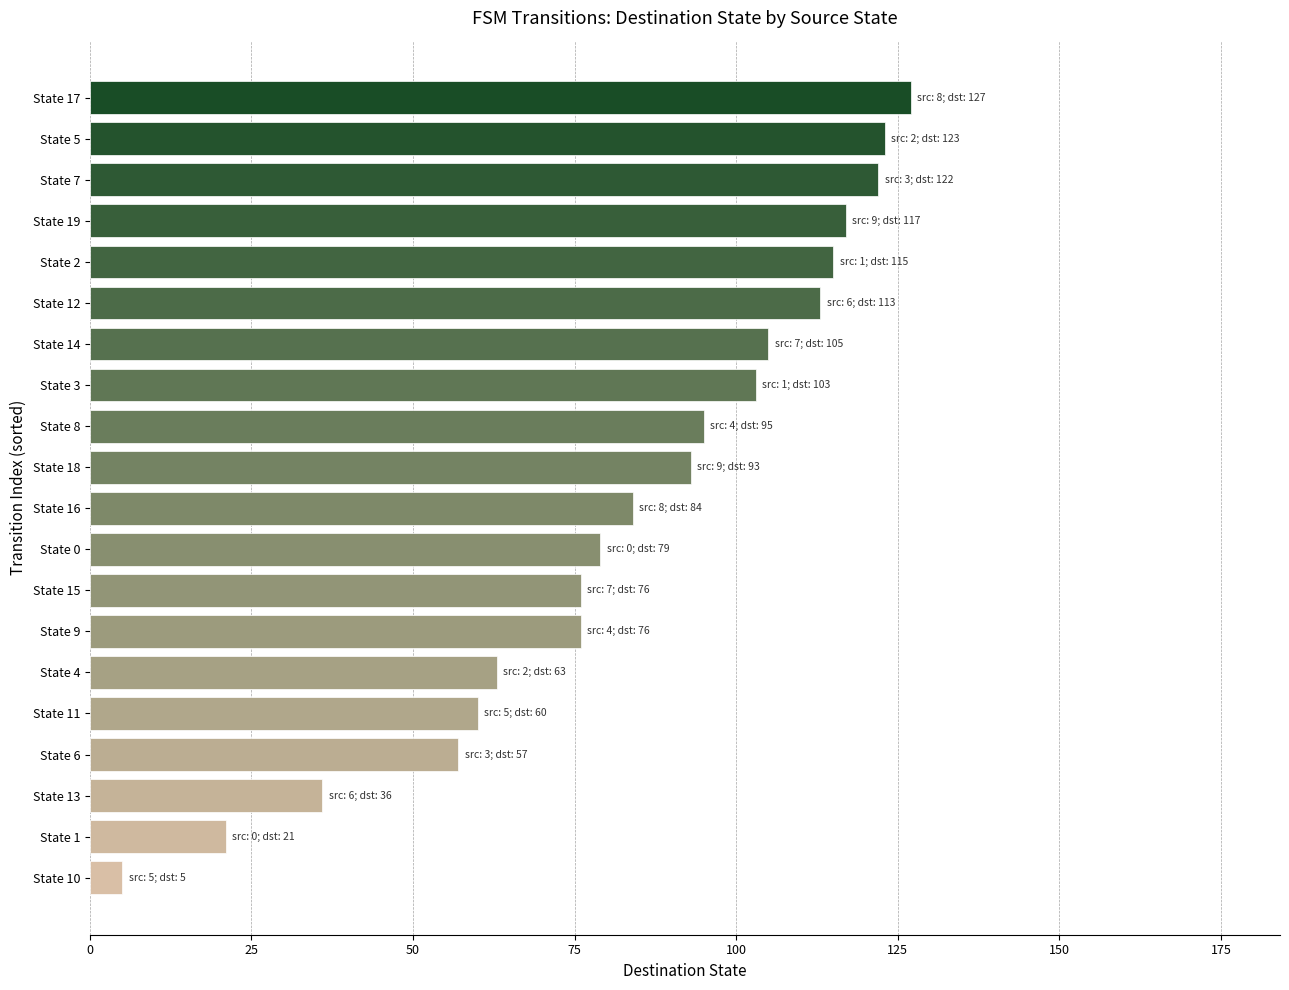

The value at State 19 is 167. True or false?

False